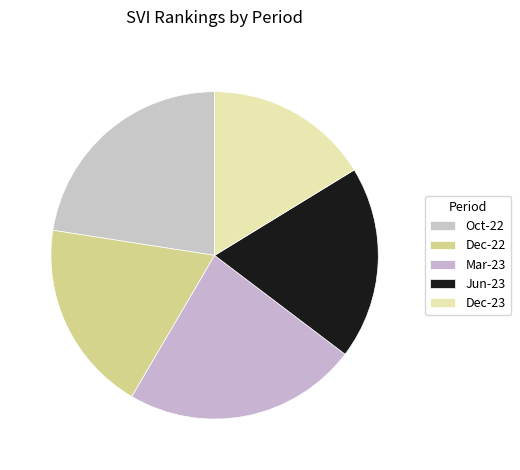

How many segments does this pie chart have?

5